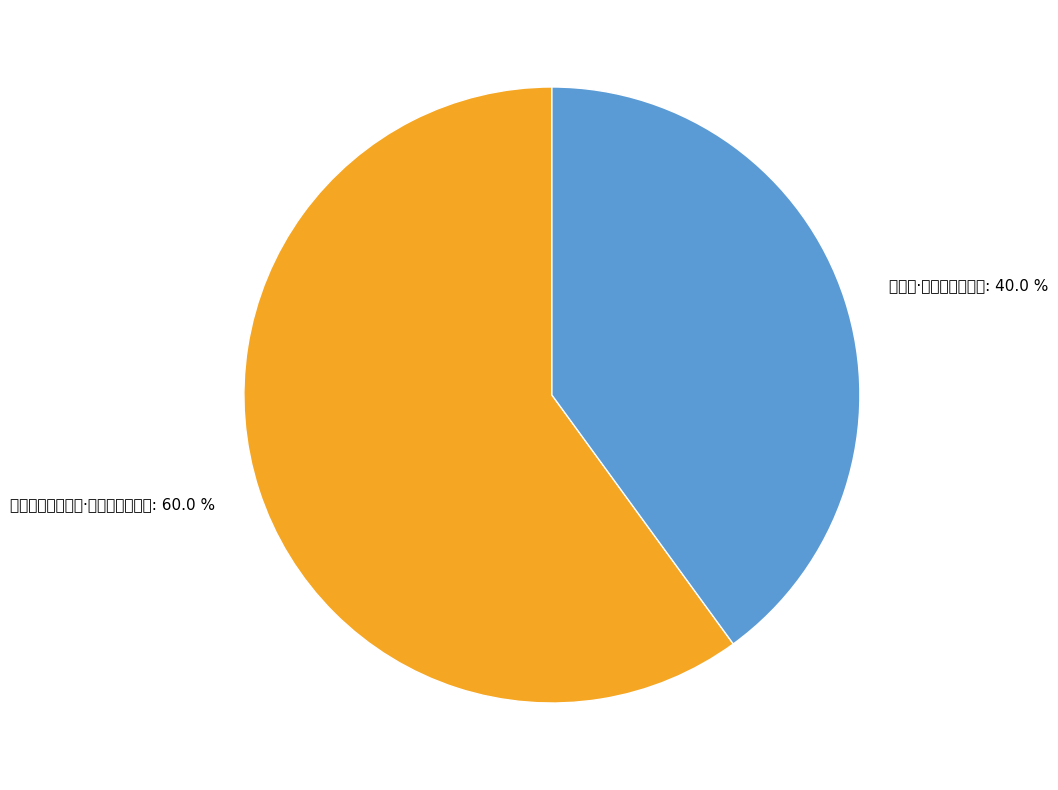

The 送大渊宰安溪七言·御堦人看放班回 slice represents 73% of the pie. True or false?

False